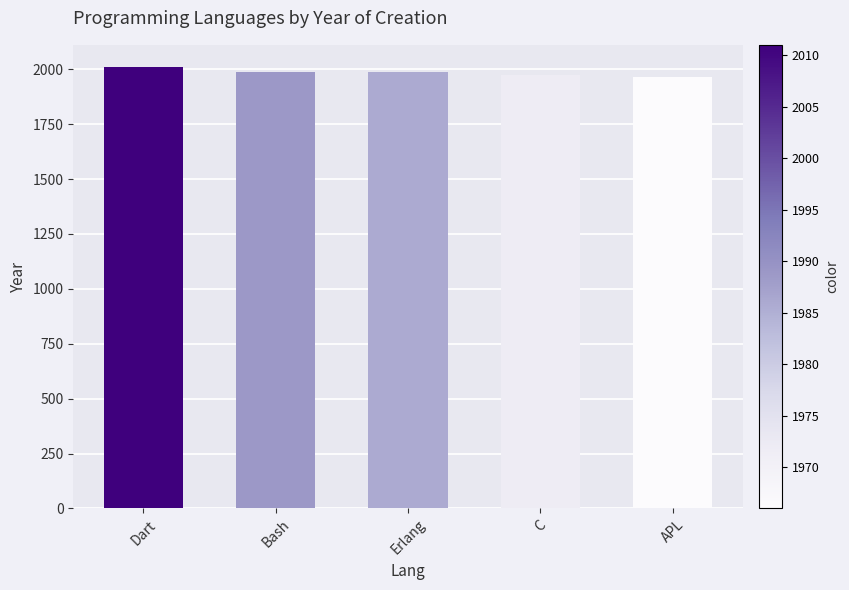

Between Bash and APL, which is larger?

Bash